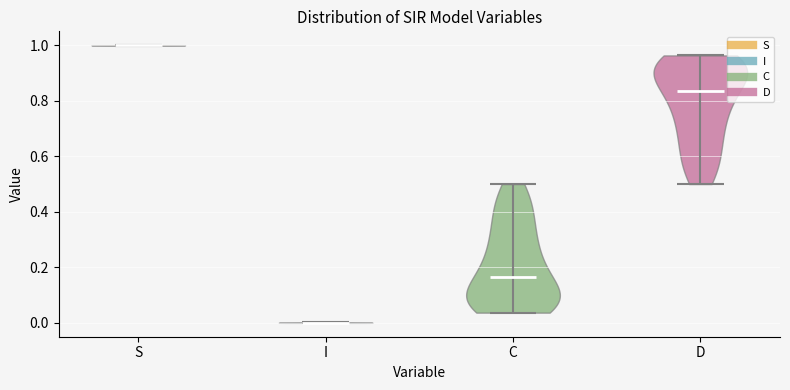

What is the highest point the violin for D reaches on the y-axis? The values are not printed on the chart, so give them approximately, as read against the axis.

0.96